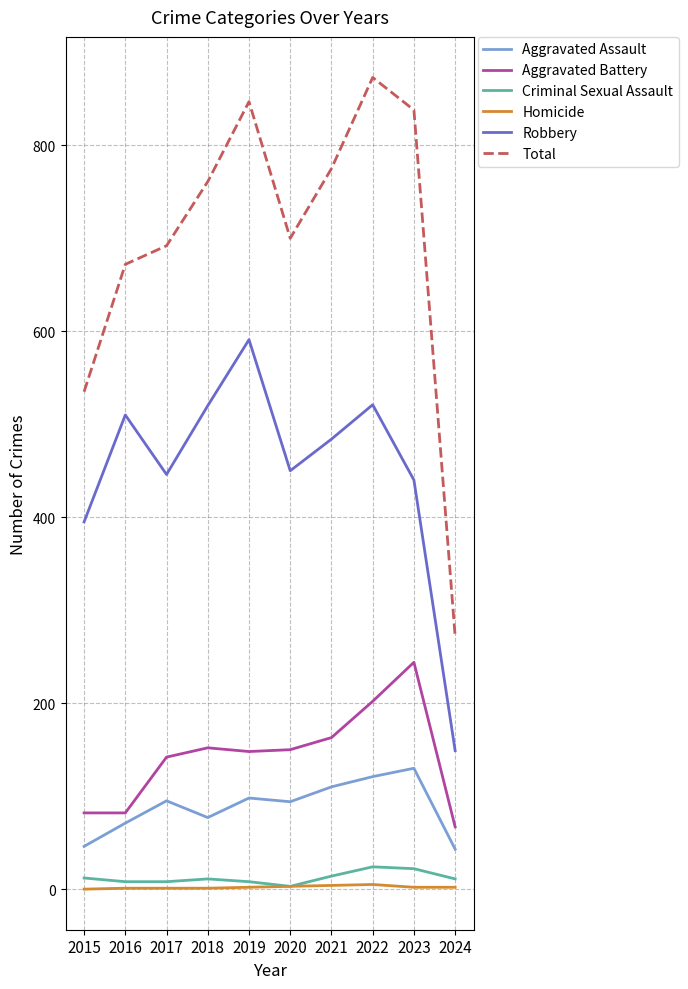

Is the value of Homicide at 2021 greater than the value of Aggravated Assault at 2020?

No